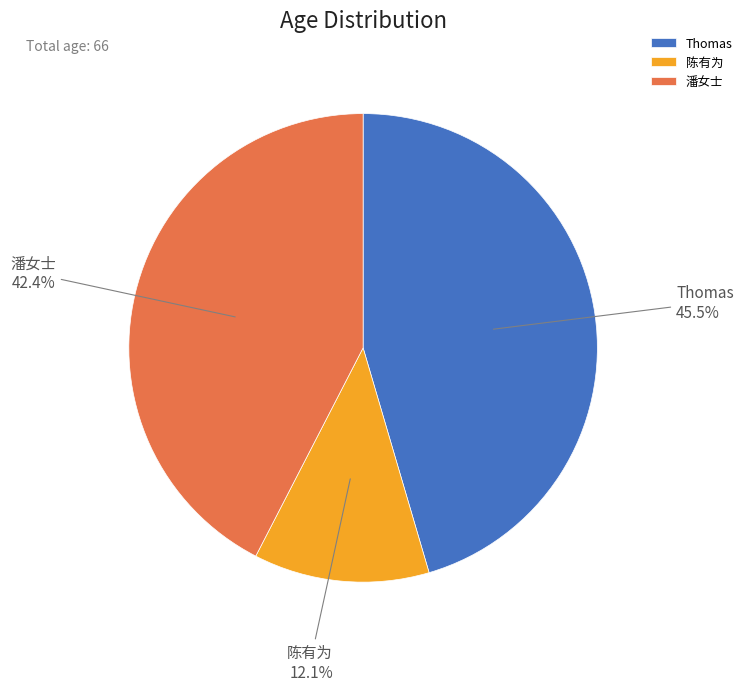

Which slice is the smallest?

陈有为